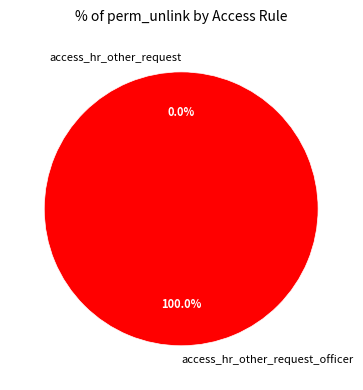

Between access_hr_other_request_officer and access_hr_other_request, which is larger?

access_hr_other_request_officer